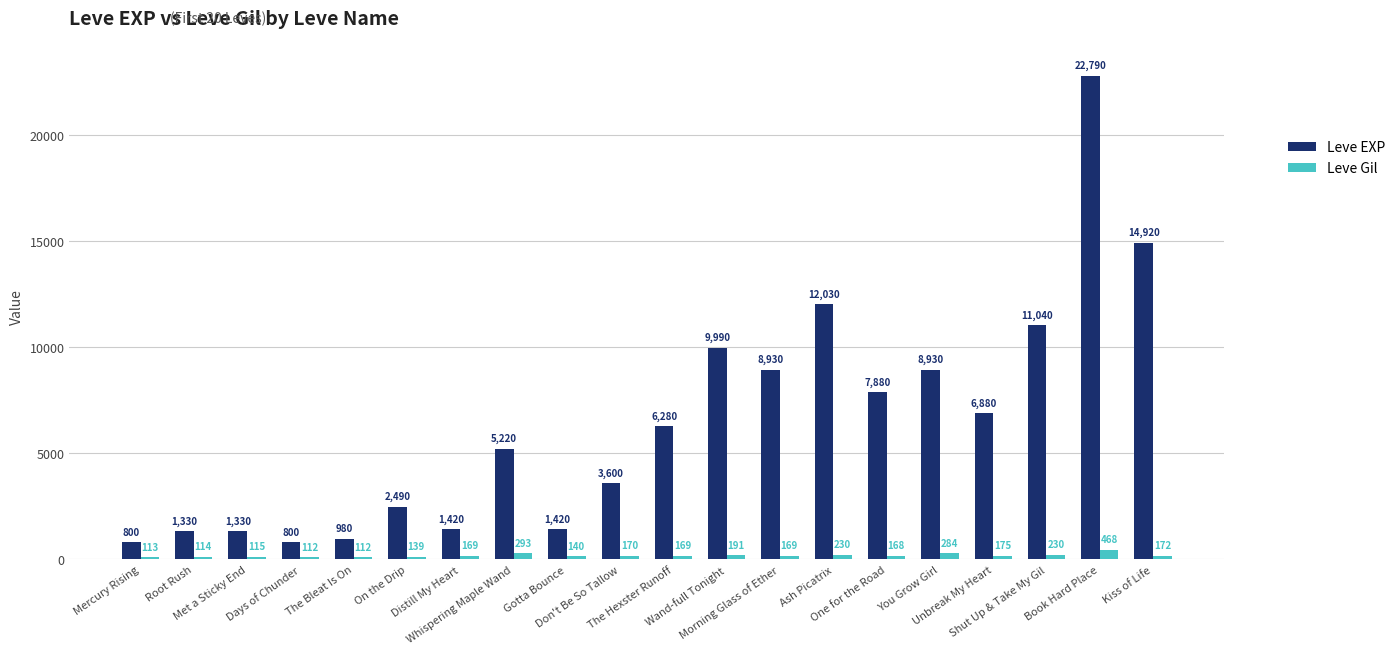

What is the approximate value of Leve EXP at Morning Glass of Ether?

8930